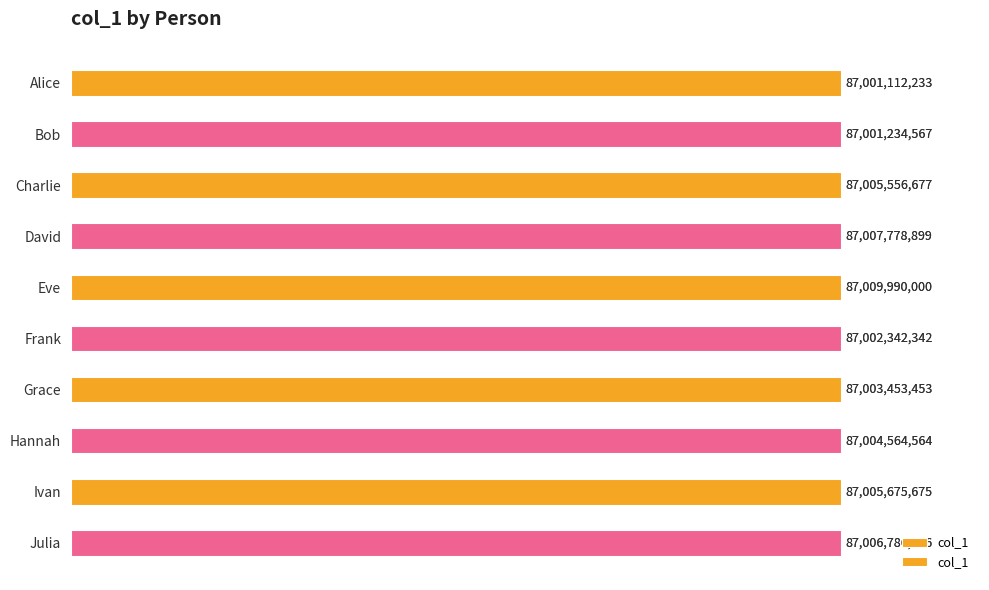

Reading right to left, list all the values displayed in this chart.

87006786786	87005675675	87004564564	87003453453	87002342342	87009990000	87007778899	87005556677	87001234567	87001112233